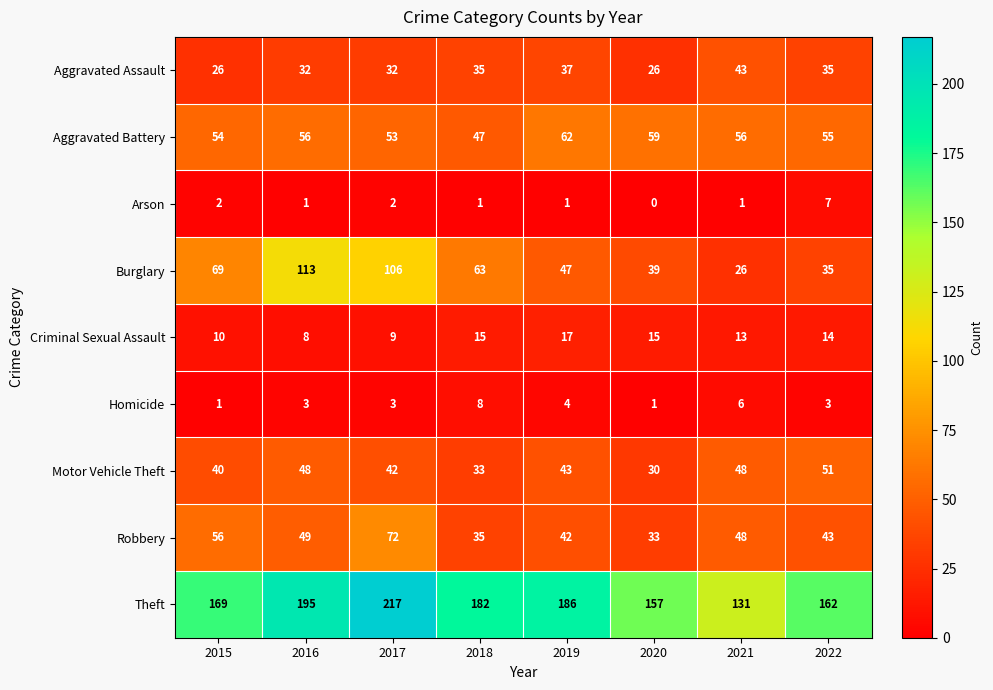

What is the lowest value of the Aggravated Battery series?

47